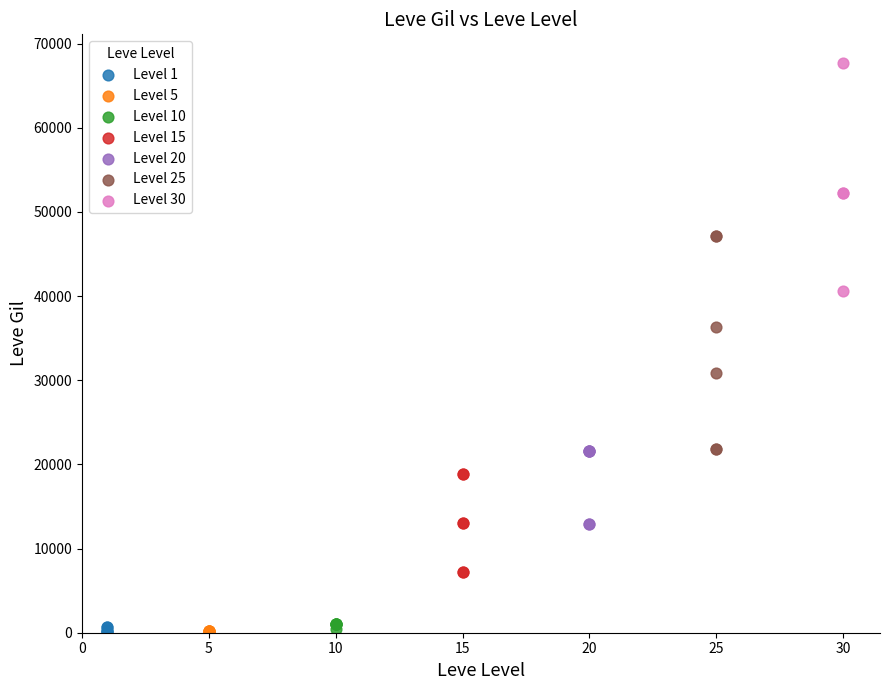

Which series contains the highest Y value?

Level 30